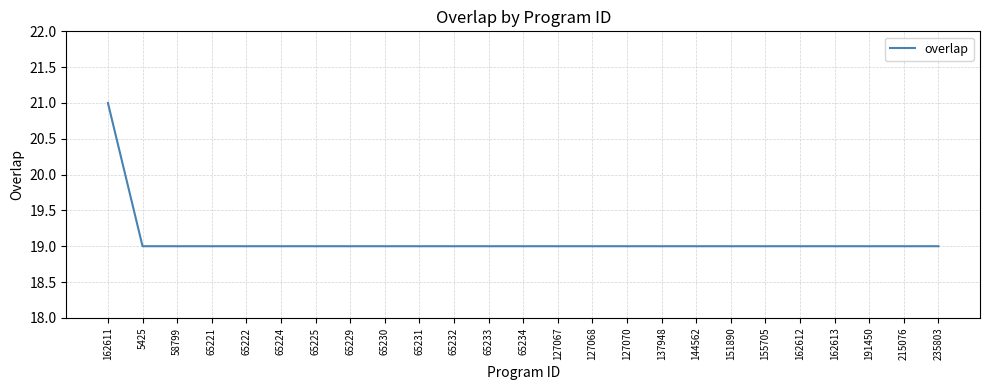

How many lines are shown in the chart?

1